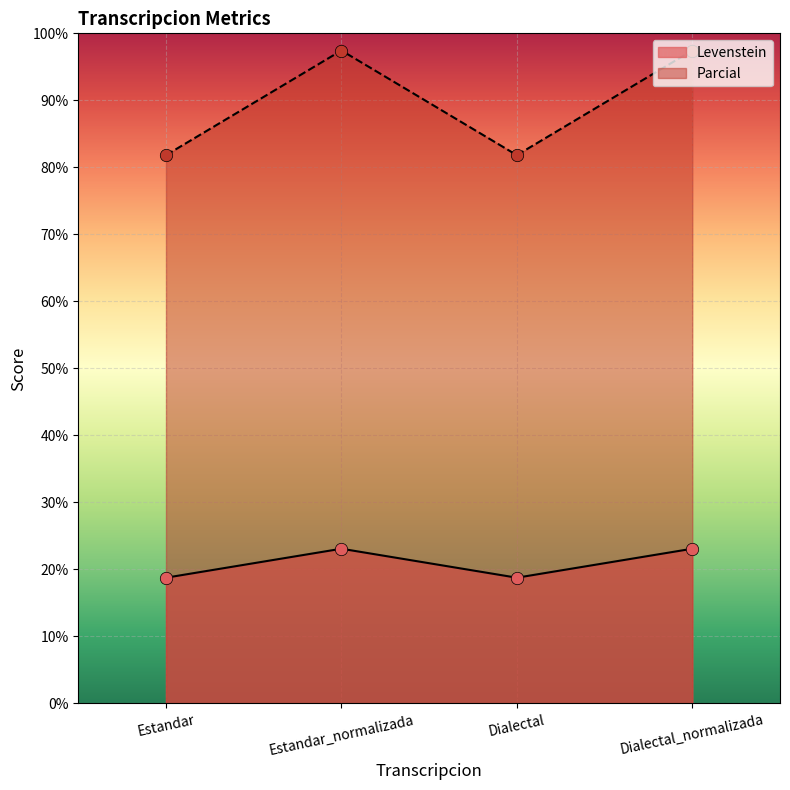

Is the value of Levenstein at Estandar_normalizada greater than the value of Parcial at Estandar_normalizada?

No